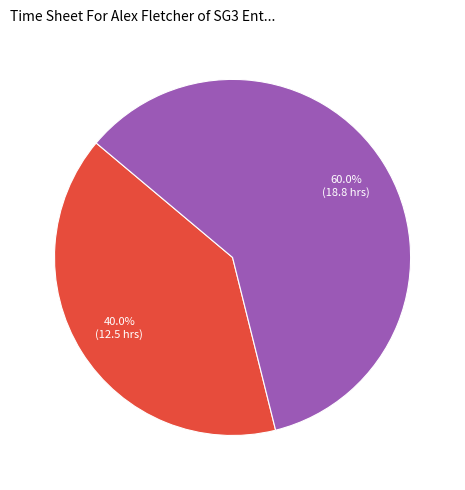

Does any single category account for the majority?

Yes